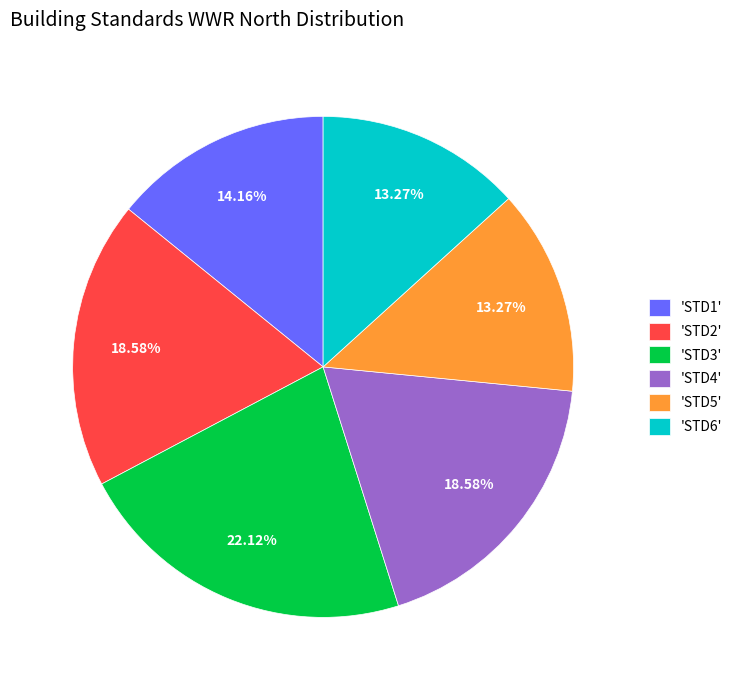

To the nearest percent, what is the difference between the largest and smallest slice percentages?

9%